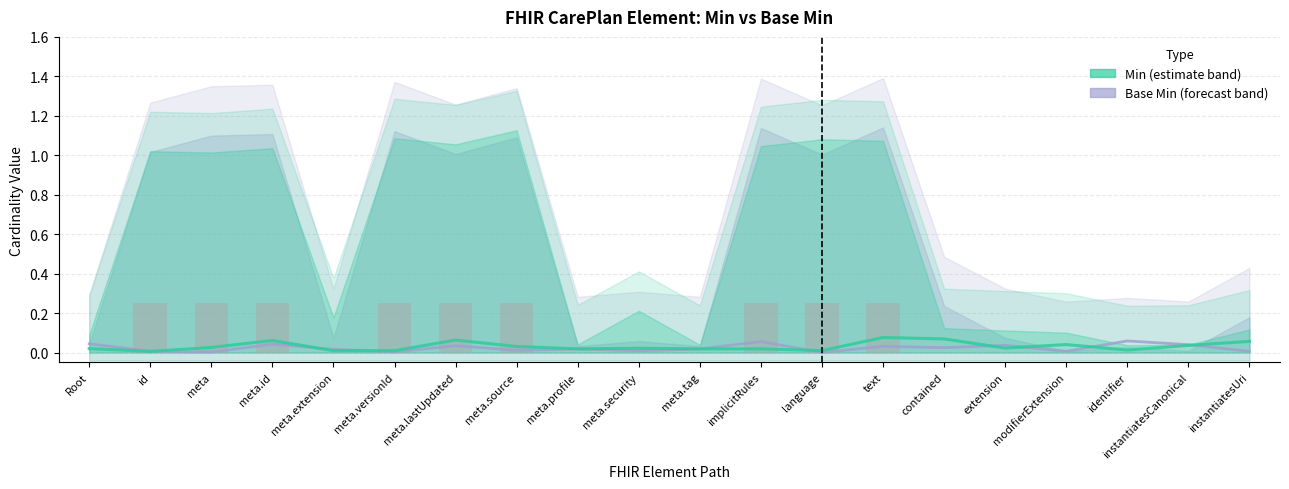

What is the highest value of the Min series?

0.1